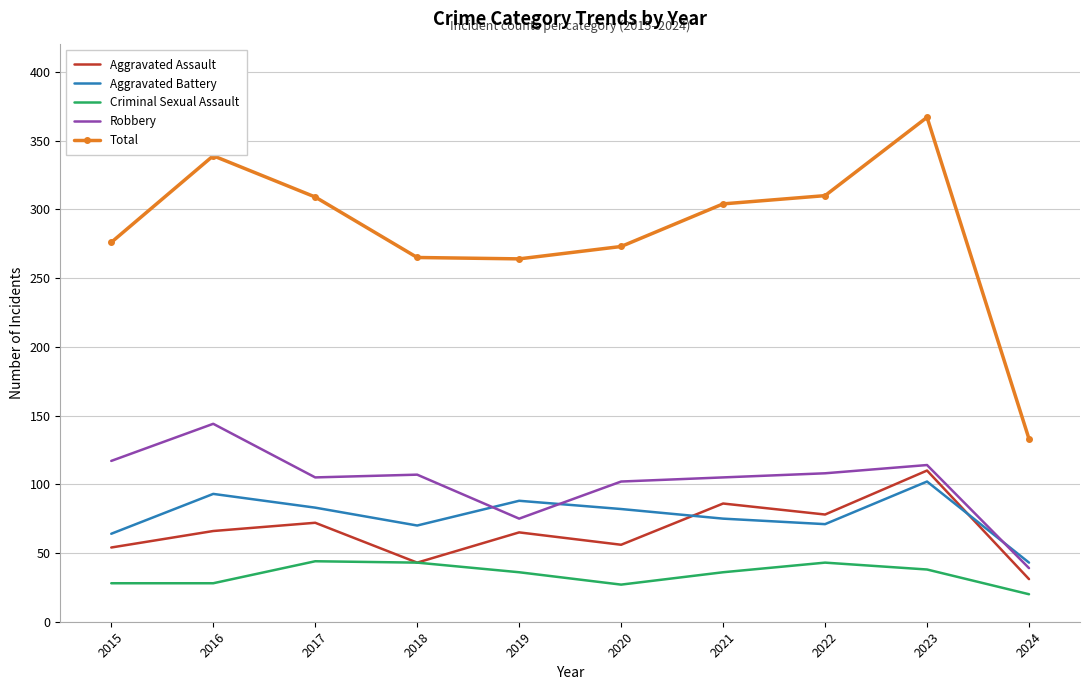

At how many categories does at least one series exceed 194?

9